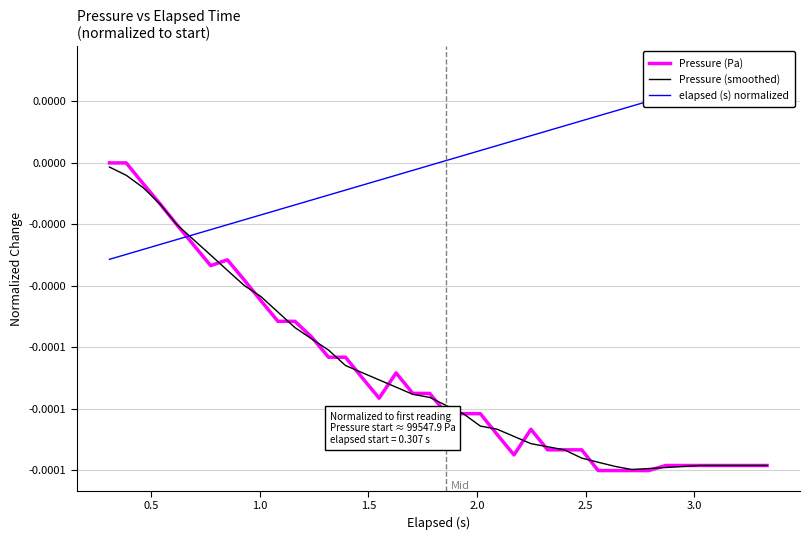

The value of Pressure (Pa) at 12 is -0.0. True or false?

True